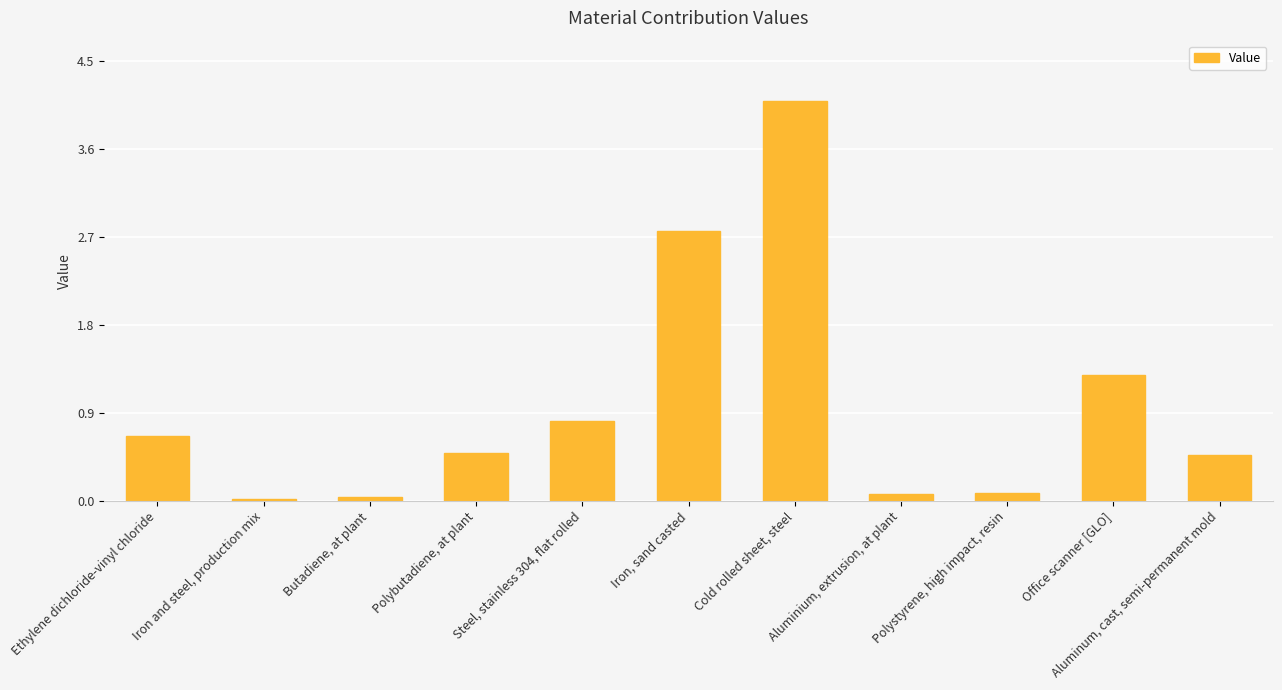

What is the sum of all values?

10.7